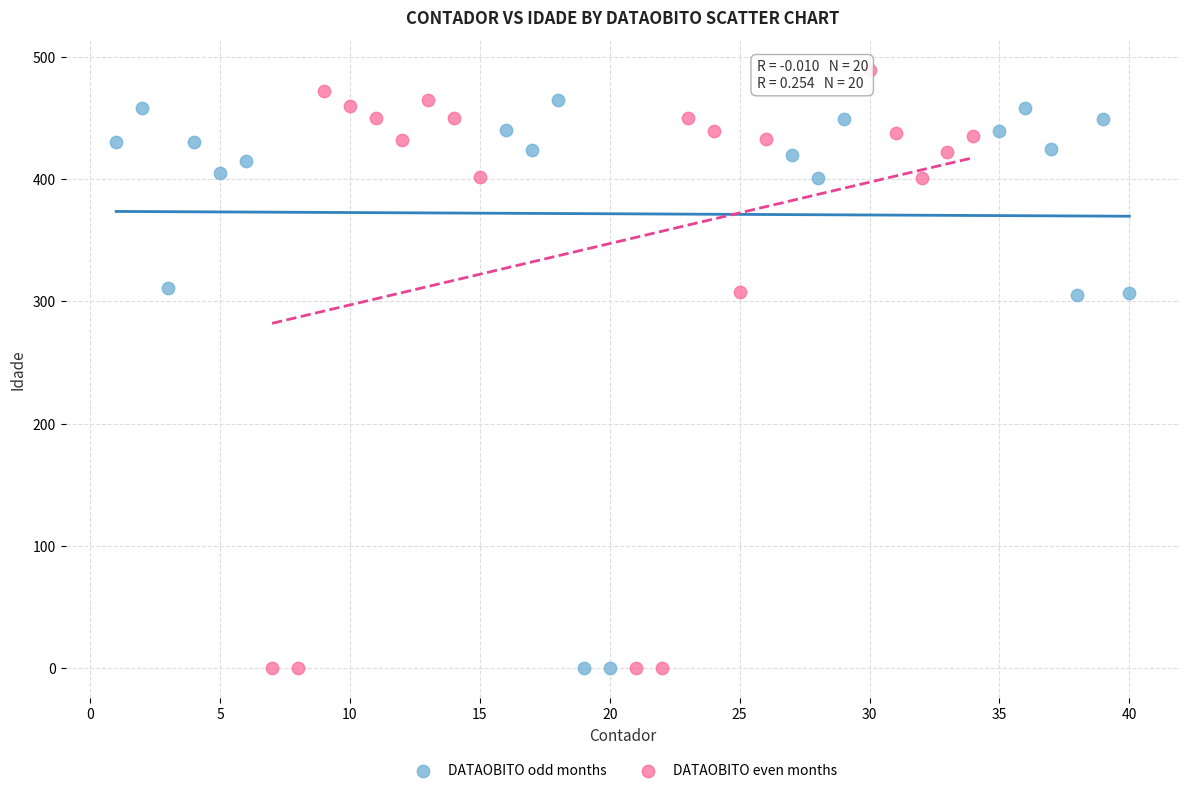

What are all the series names shown in the legend?

DATAOBITO odd months, DATAOBITO even months